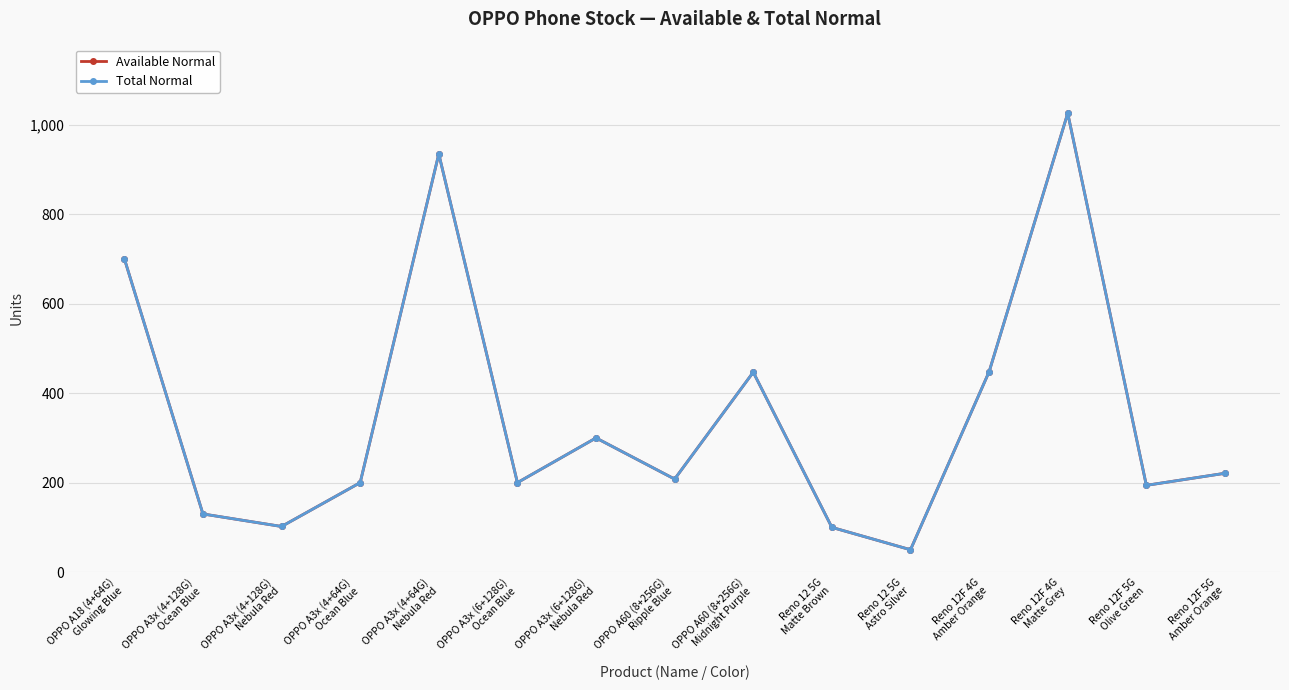

Does the chart have visible grid lines?

Yes